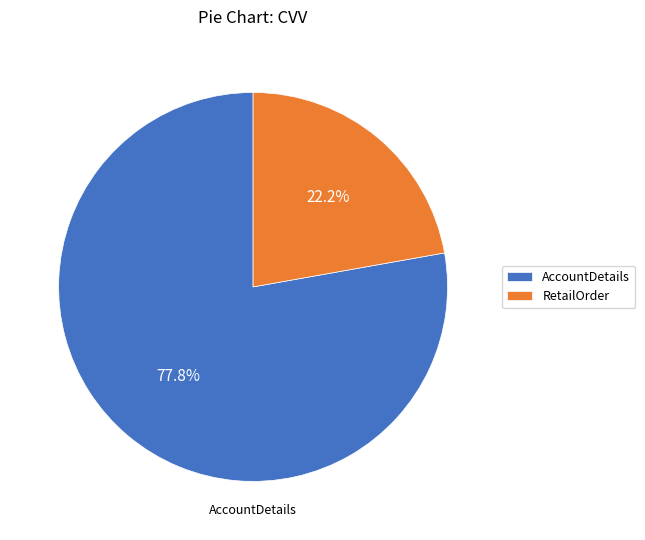

How much of the chart is everything except AccountDetails?

22.2%